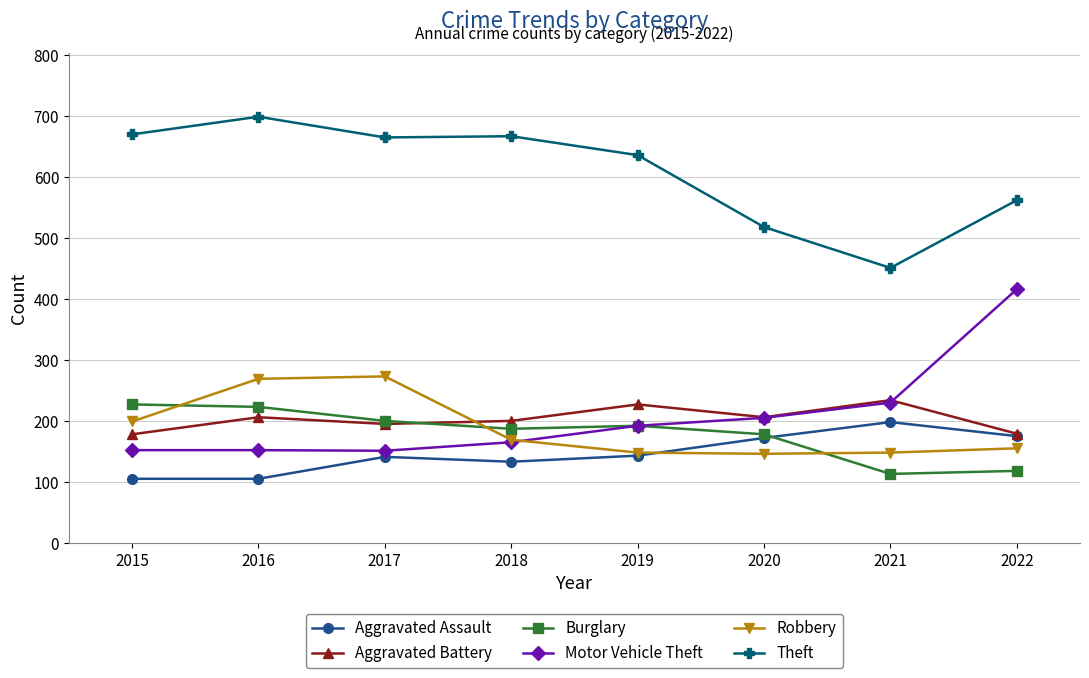

What is the value of the Theft point at the 4th from the left?

667